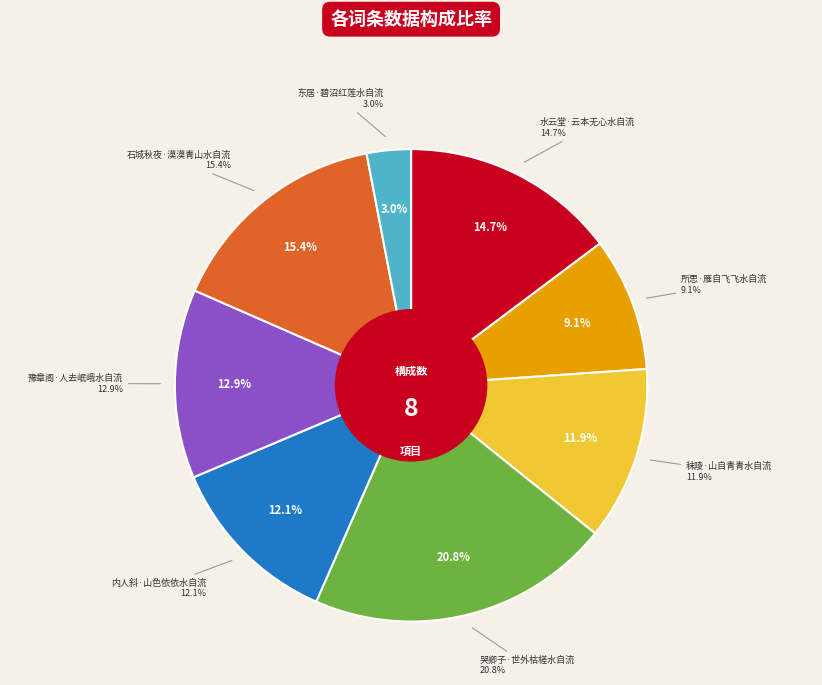

The 内人斜·山色依依水自流 slice represents 18% of the pie. True or false?

False